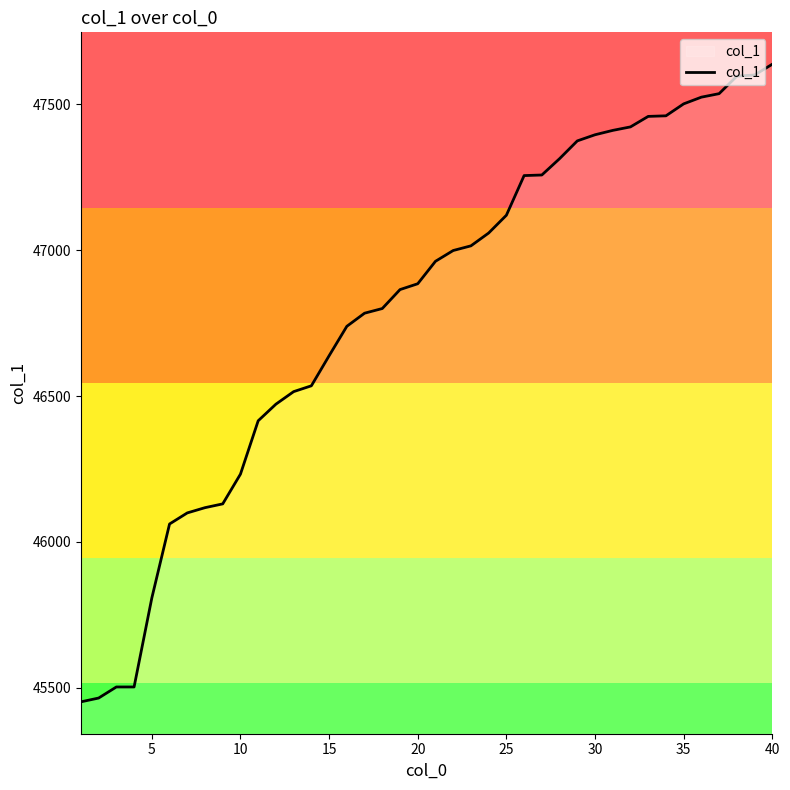

What is the difference between the maximum and minimum values?

2187